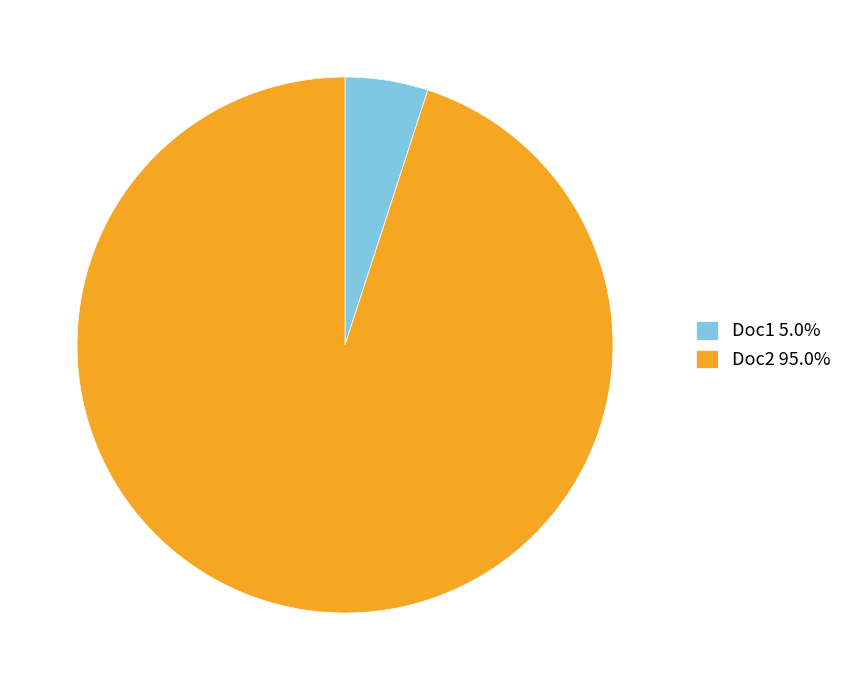

Which has a higher value, Doc1 or Doc2?

Doc2